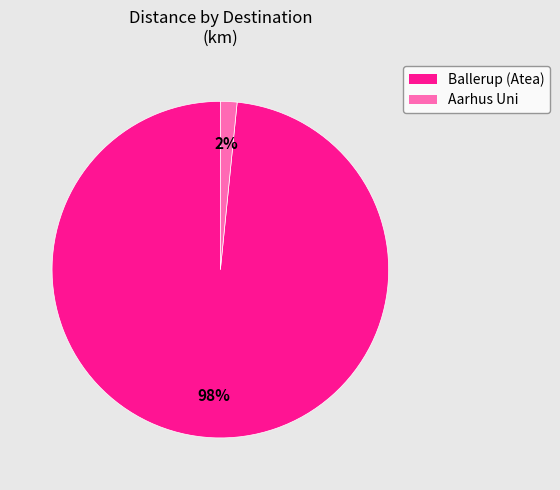

What is the smallest slice in the pie chart?

Aarhus Uni